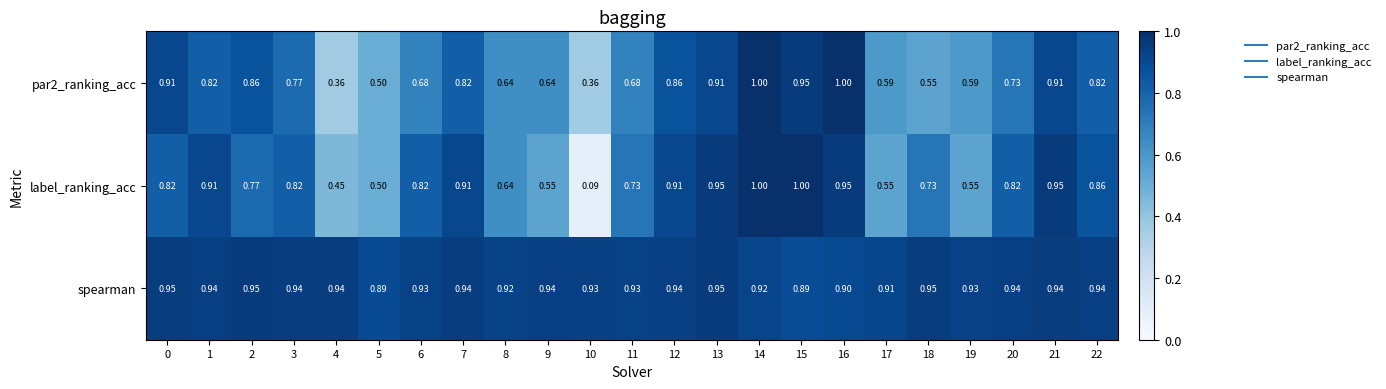

Which series has the largest total across all categories?

spearman